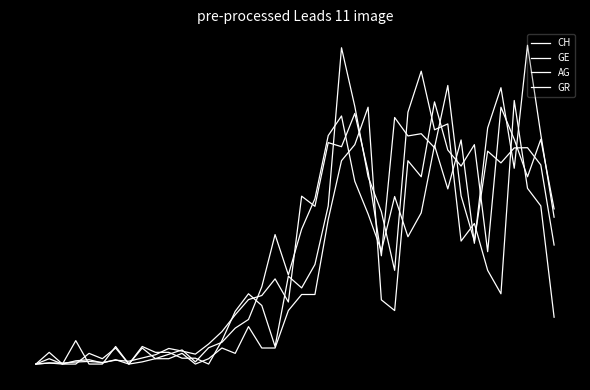

Between which two adjacent categories do GE and AG first intersect?

3 and 4